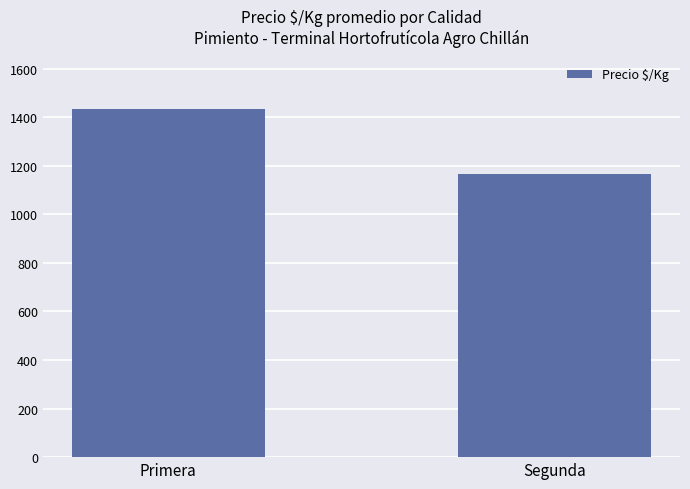

Reading right to left, list all the values displayed in this chart.

Segunda=1167	Primera=1433